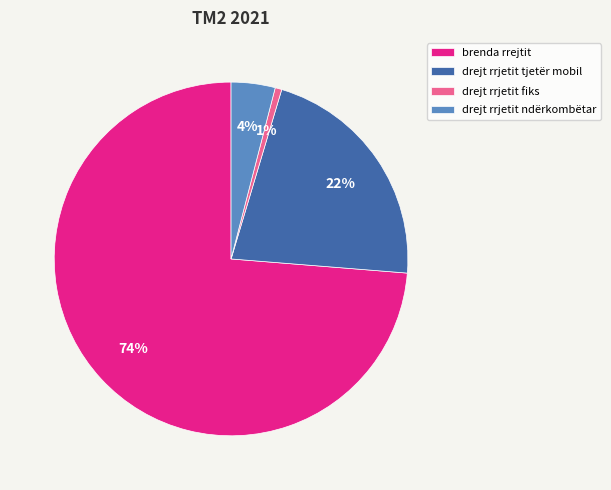

Approximately how many times larger is the value at drejt rrjetit ndërkombëtar compared to brenda rrejtit?

0.1